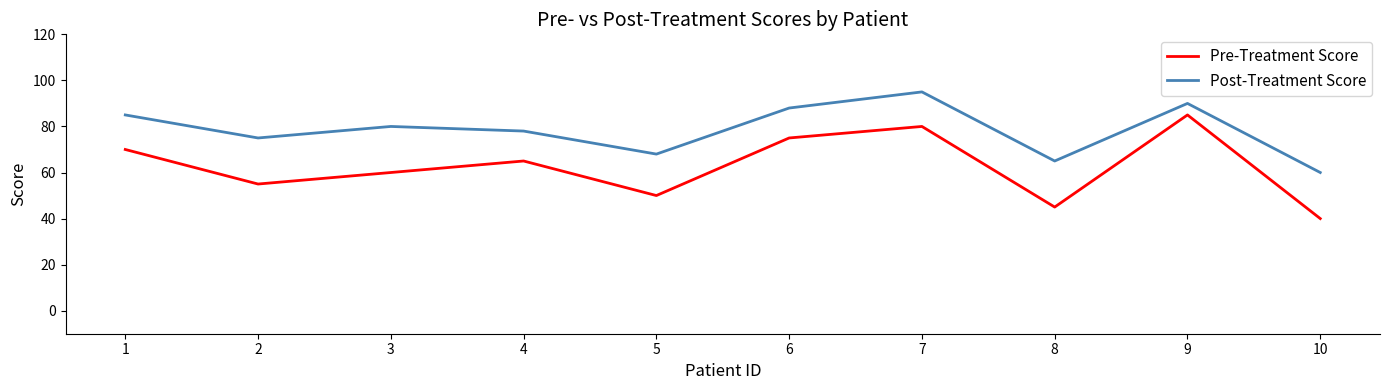

What is the total value across all series at 5?

118